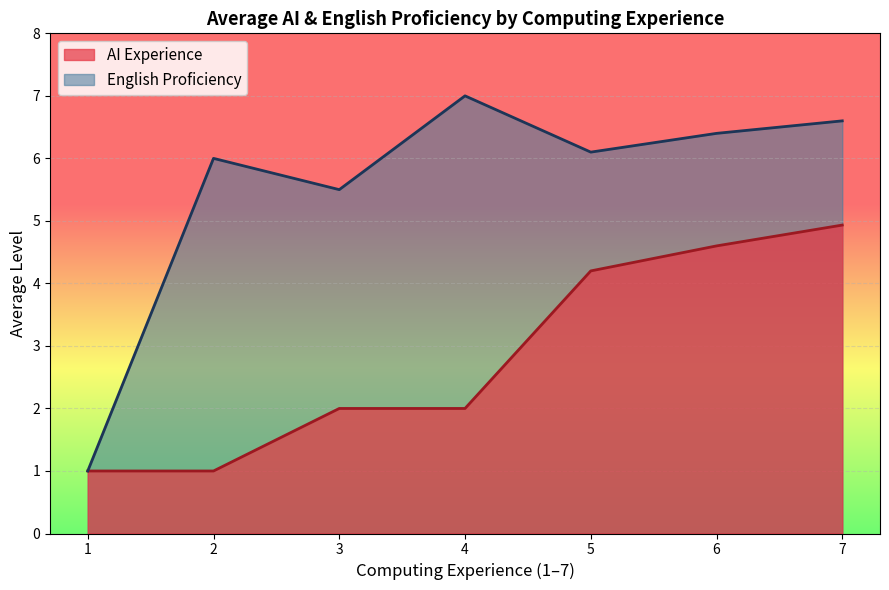

Rank the series by their maximum value, from lowest to highest.

AI Experience, English Proficiency